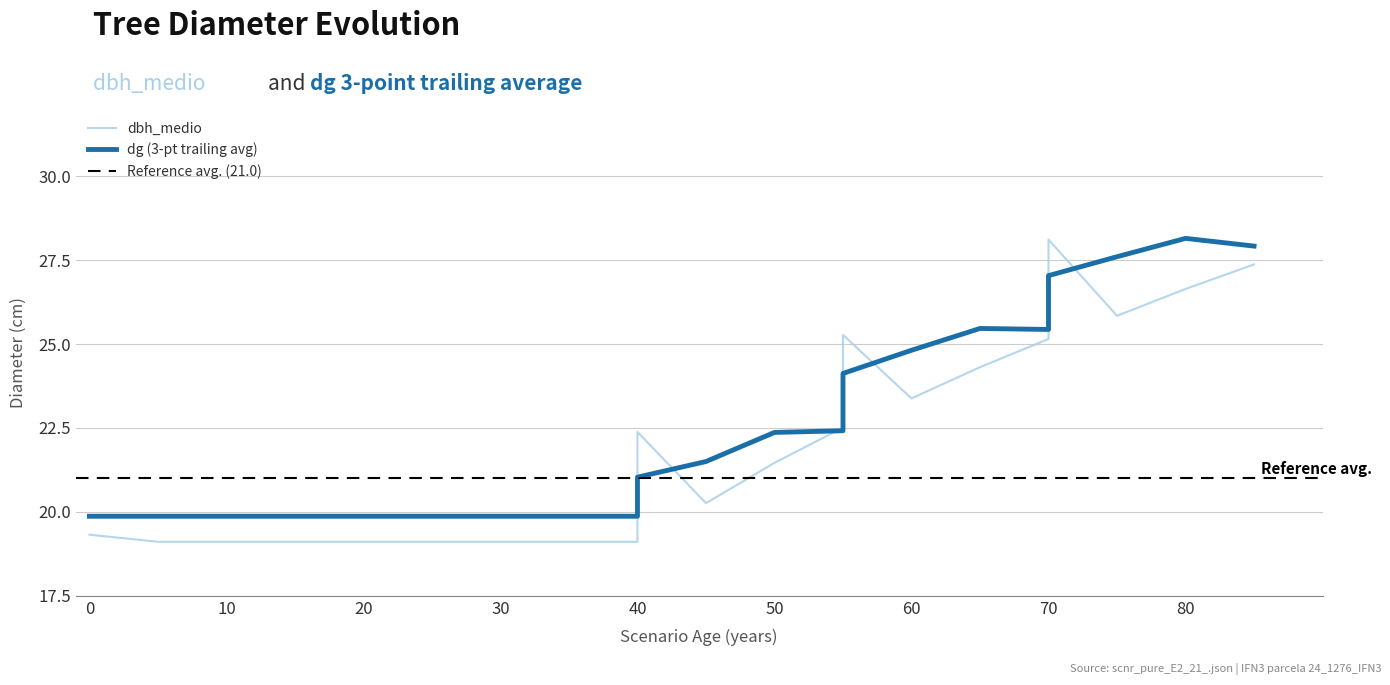

Is this an area chart (filled region under the line)?

No